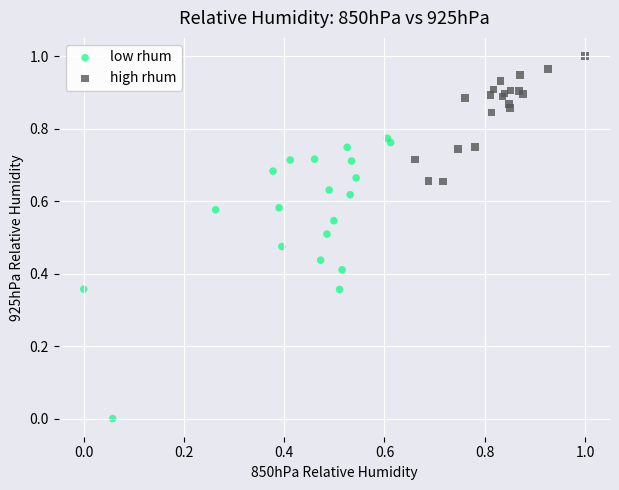

Which series contains the highest Y value?

high rhum